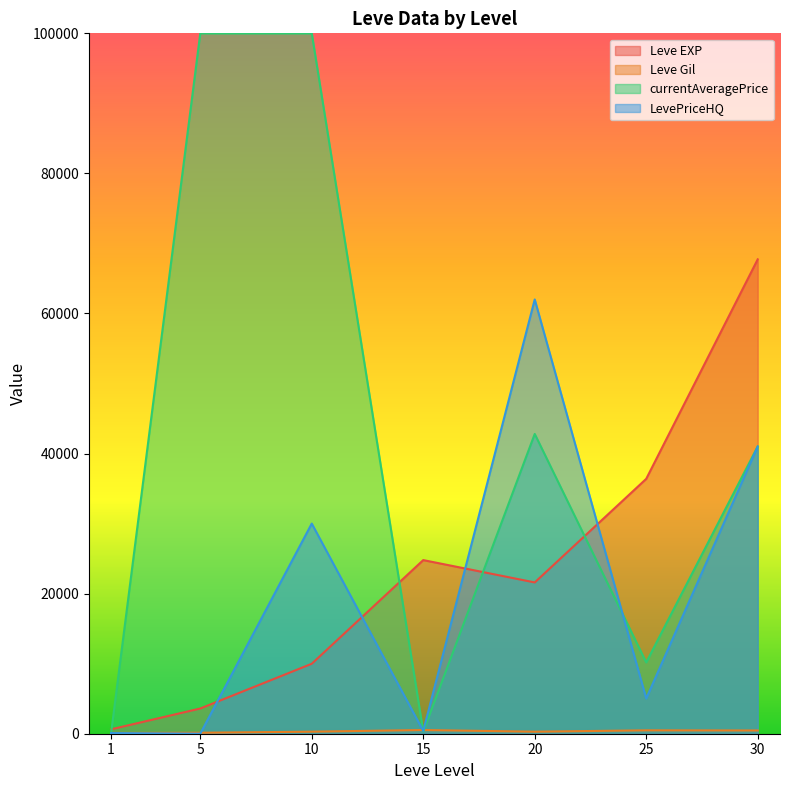

The LevePriceHQ series shows 41008.0 at 30. True or false?

True